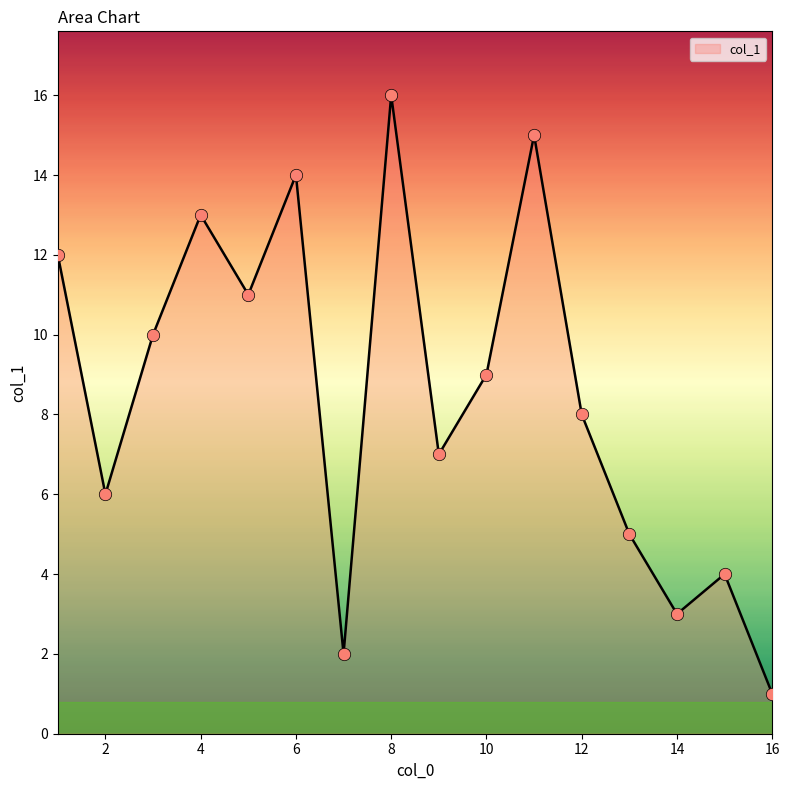

What is the difference between the maximum and minimum values?

15